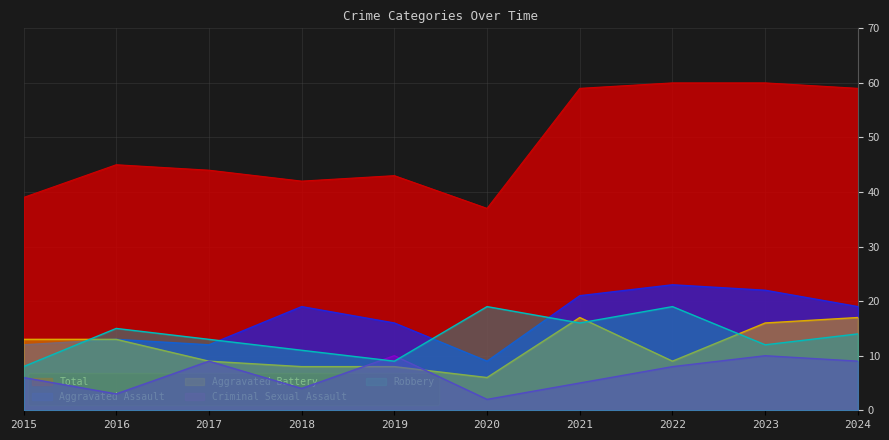

Which series has the widest spread of values?

Total